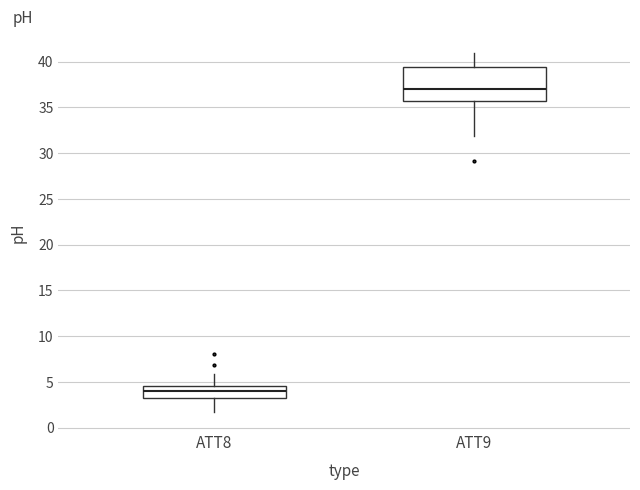

Which box has the lowest median line?

ATT8